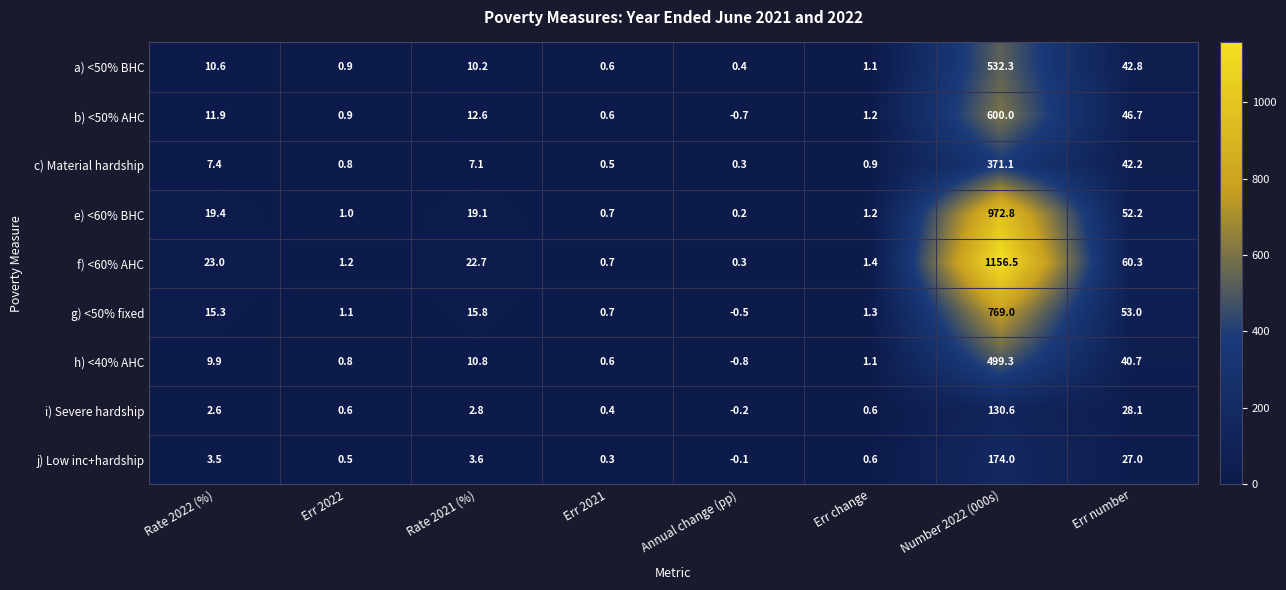

Between Err 2022 and Err number, which series saw the biggest shift?

f) <60% AHC